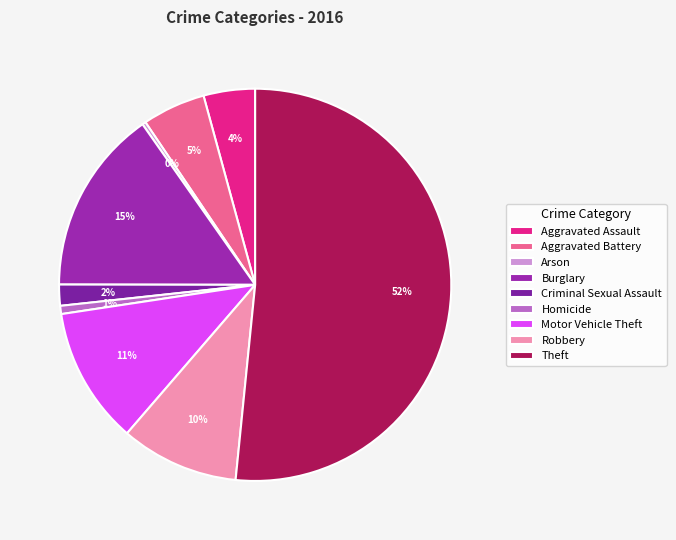

Count the number of slices in the pie.

9